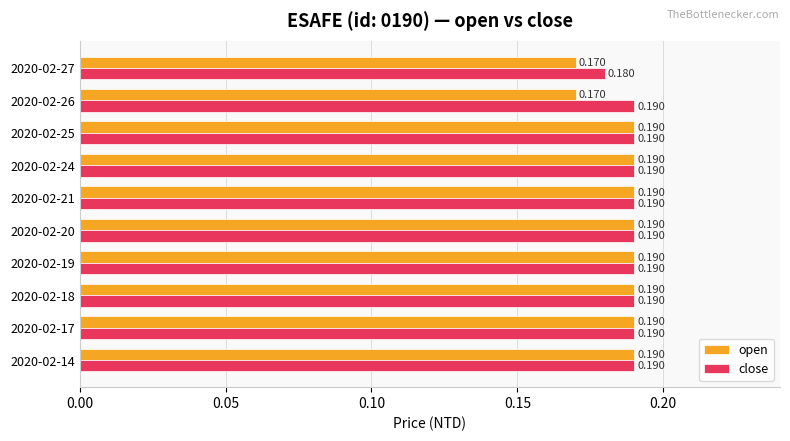

Rank the series by their average value, from highest to lowest.

close, open